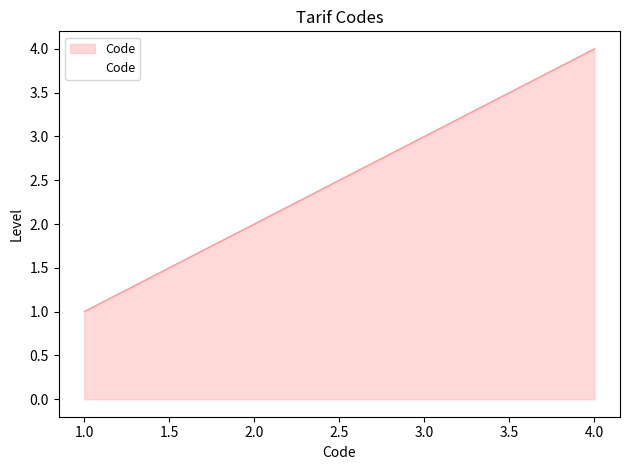

What is the maximum value shown in the chart?

4